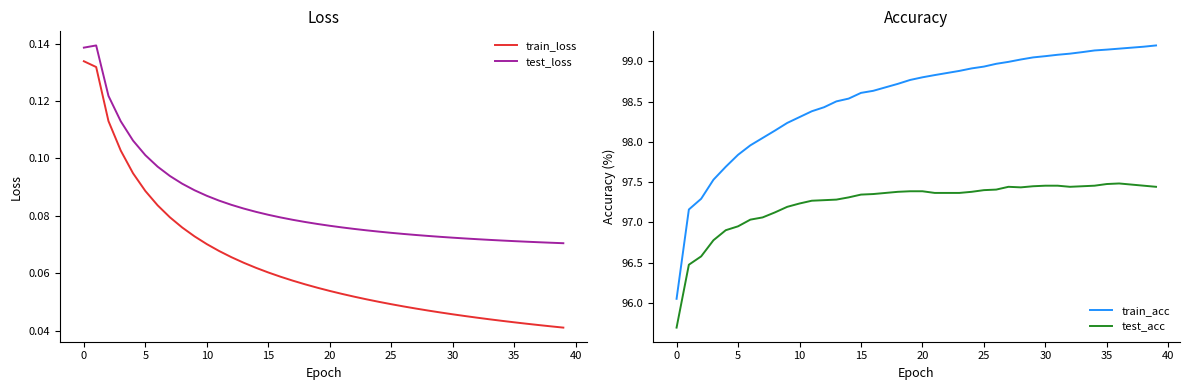

Which category has the lowest value in the train_loss series?

39